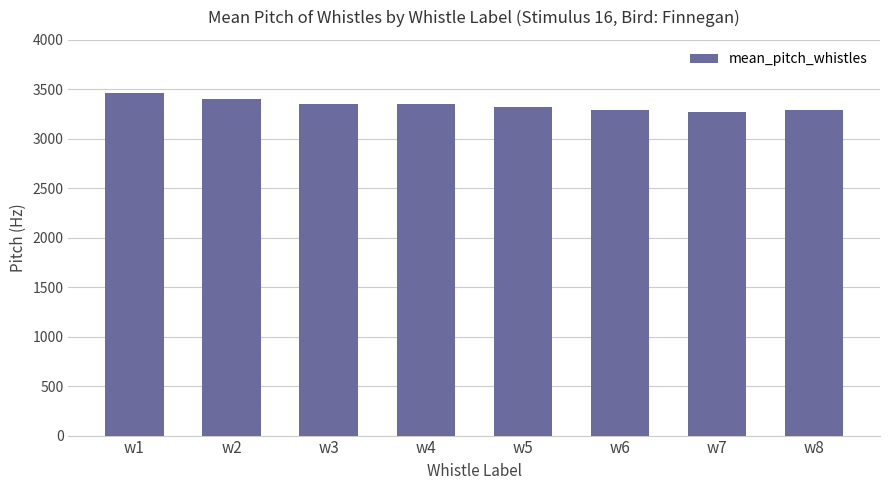

What is the change in value from w4 to w8?

-69.0